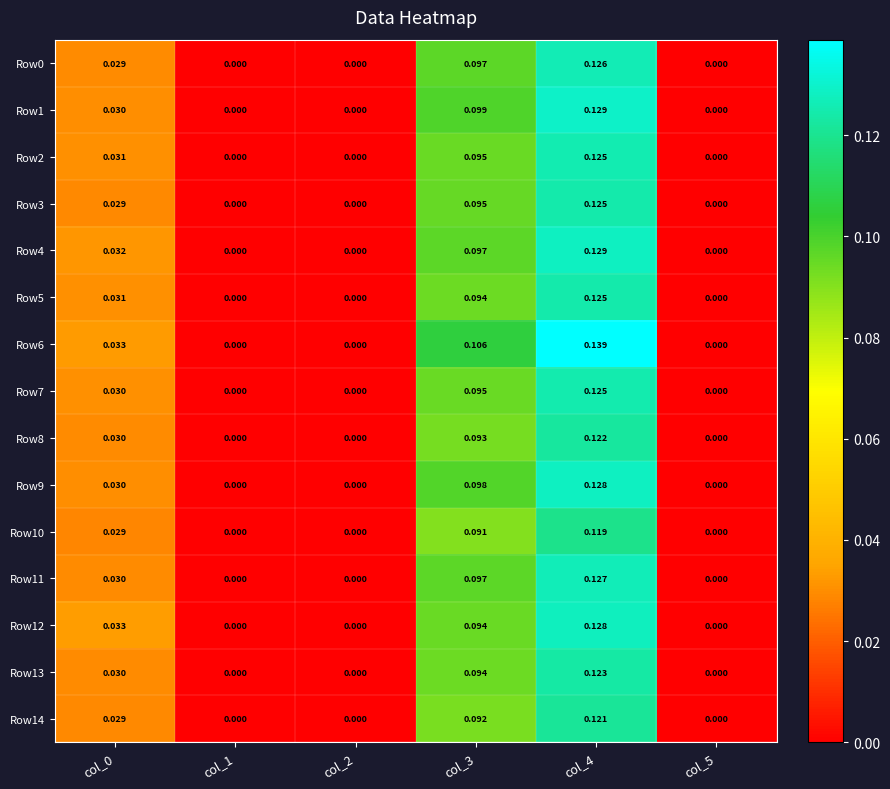

Is the value of Row9 at col_4 greater than the value of Row12 at col_1?

Yes